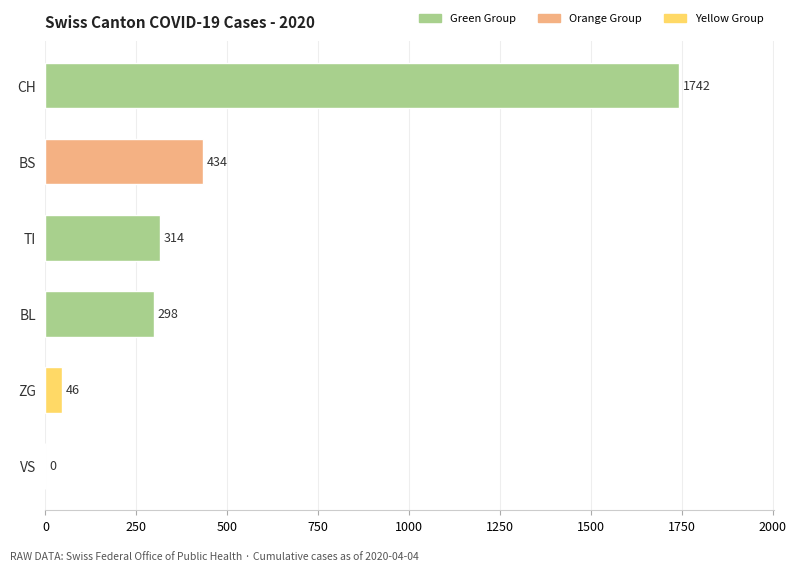

Reading top to bottom, what are all the values shown in this chart?

CH=1742	BS=434	TI=314	BL=298	ZG=46	VS=0